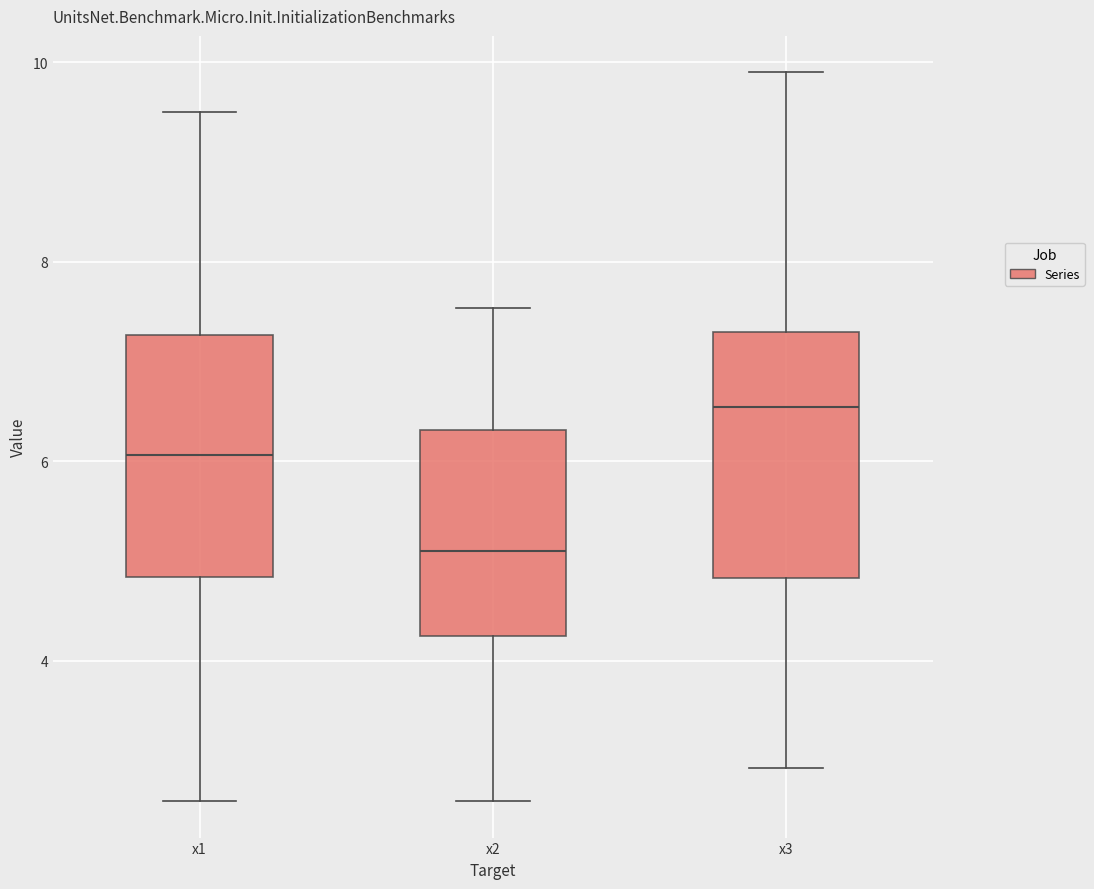

Reading left to right, read every box against the y-axis: the position of its median line, the range the box covers, and the ends of its whiskers. The values are not printed on the chart, so give them approximately, as read against the axis.

x1: median 6.0, box 4.8 to 7.2, whiskers 2.6 to 9.6
x2: median 5.2, box 4.2 to 6.4, whiskers 2.6 to 7.6
x3: median 6.6, box 4.8 to 7.2, whiskers 3.0 to 9.8